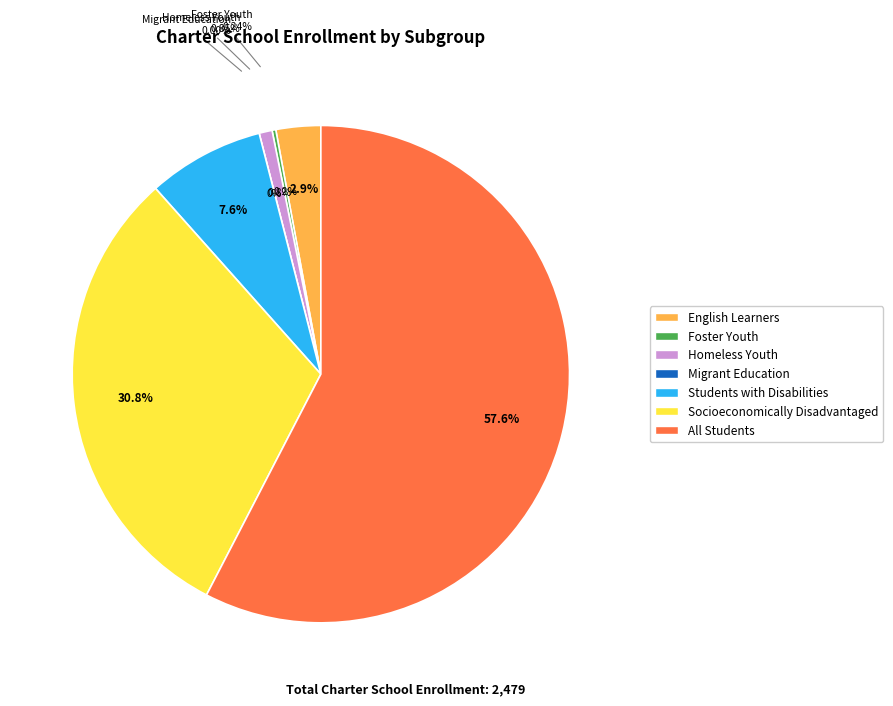

True or false: English Learners accounts for 3% of the total.

True